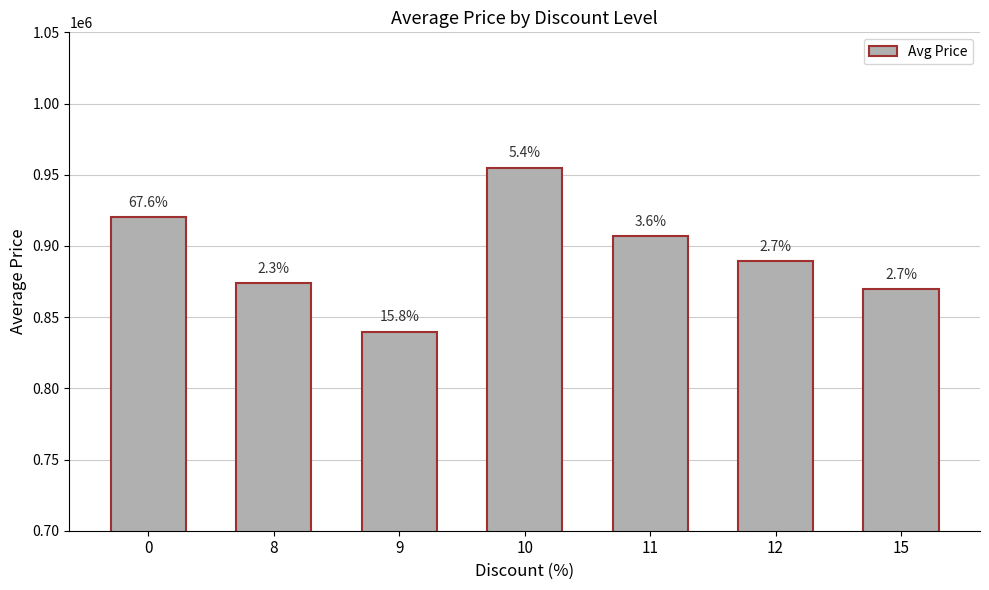

Are the bars horizontal?

No